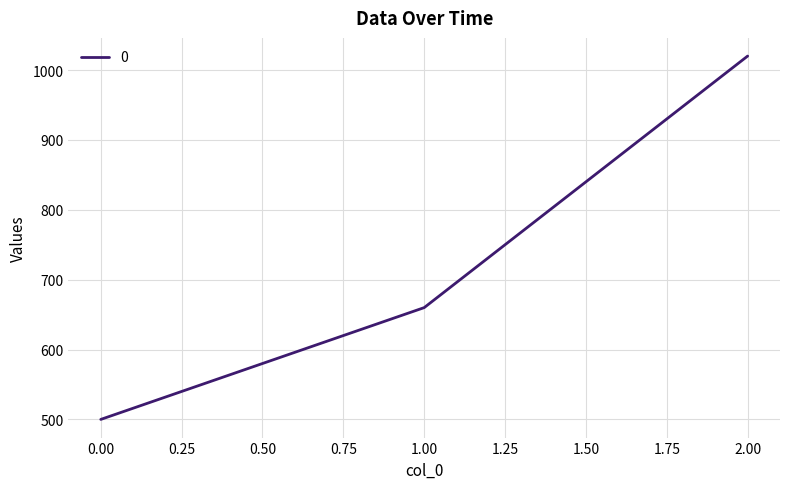

Reading right to left, transcribe all the data shown in this chart.

1020	660	500